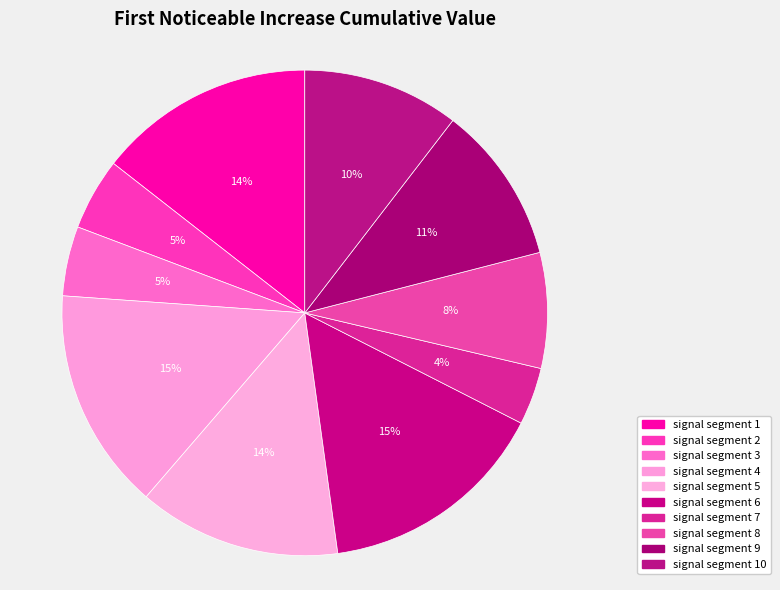

How many slices are in this pie chart?

10